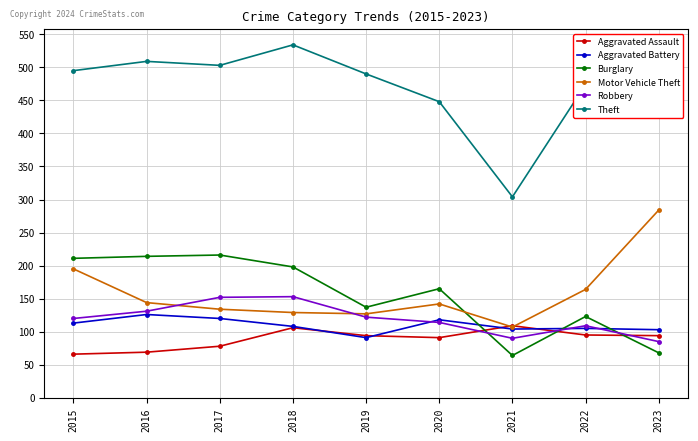

How many lines are shown in the chart?

6